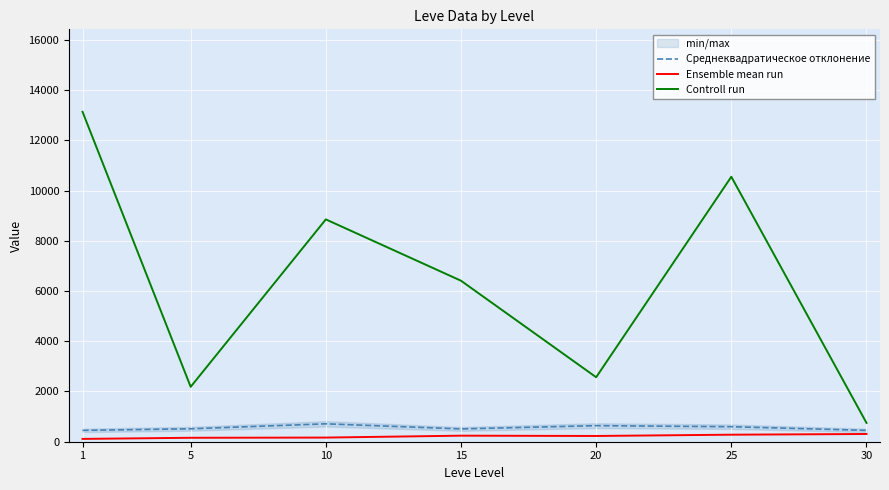

How many interior local peaks does the Ensemble mean run series have?

1